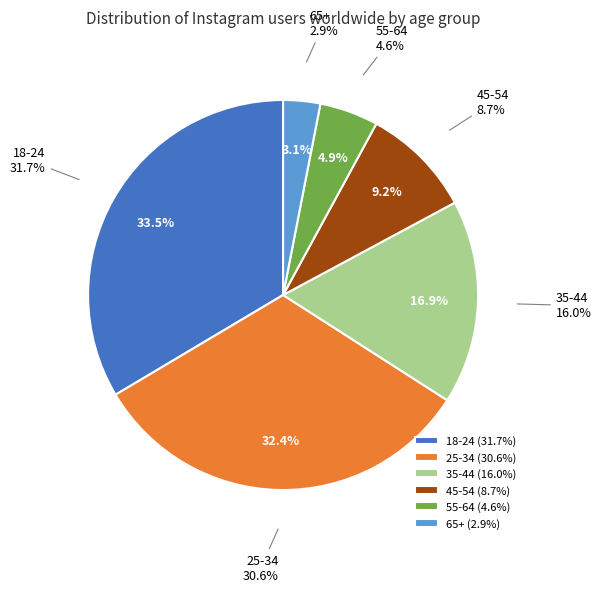

Does 35-44 represent more than half of the total?

No